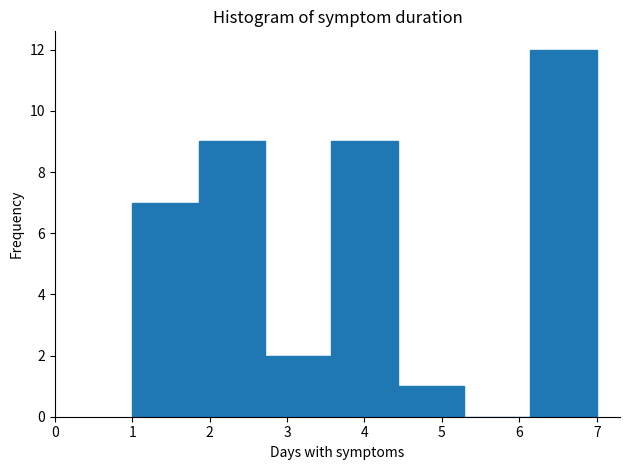

What is the height of the bar covering 1.0 to 1.9 on the x-axis? Neither the bar edges nor the heights are printed on the chart, so give them approximately, as read against the axes.

7